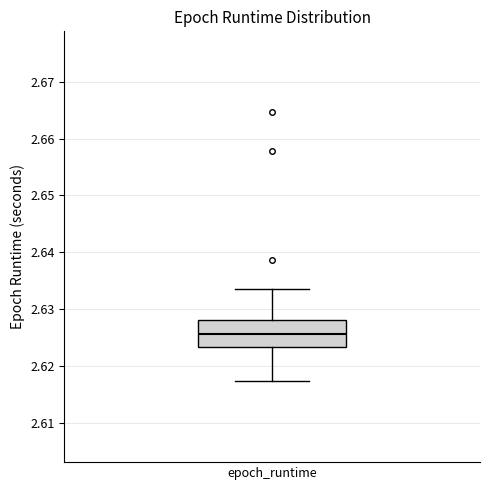

Transcribe this box plot: give where the median line is, the range the box spans, and where the two whiskers end, as read against the y-axis. The values are not printed on the chart, so give them approximately, as read against the axis.

median 2.626, box 2.623 to 2.628, whiskers 2.617 to 2.633